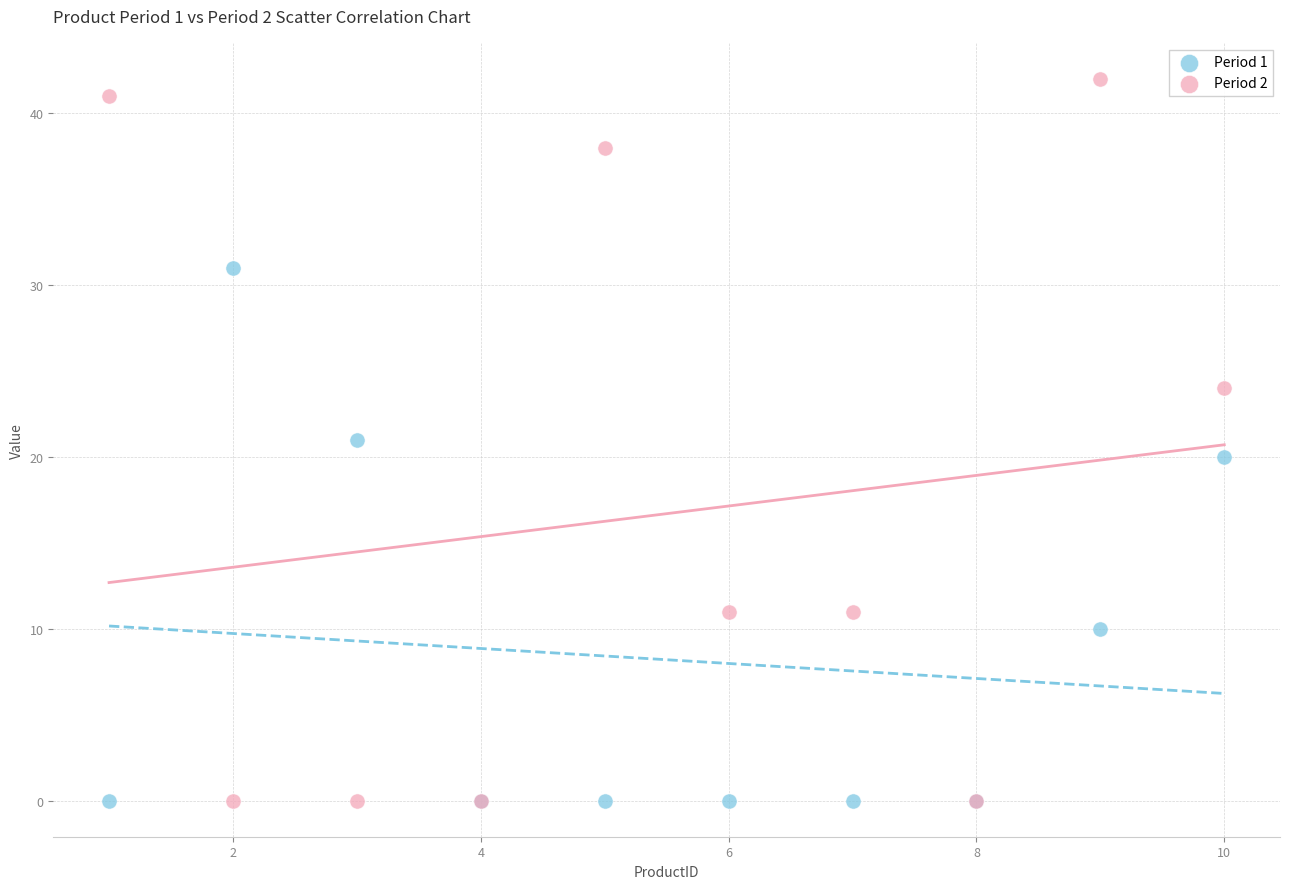

Which series has the largest Y range (max minus min)?

Period 2